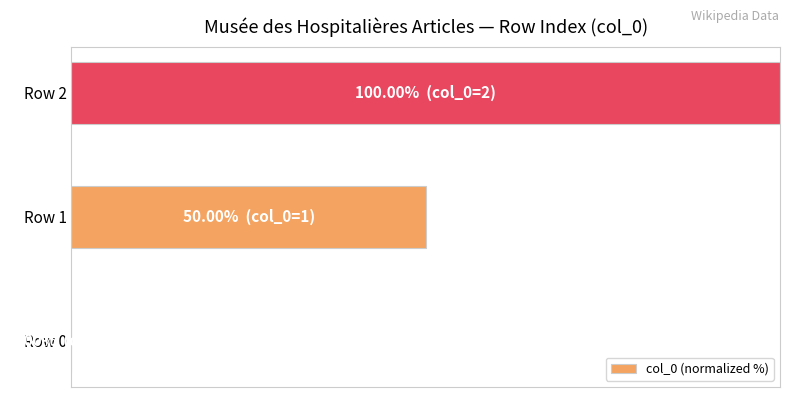

Does the chart contain stacked bars?

No